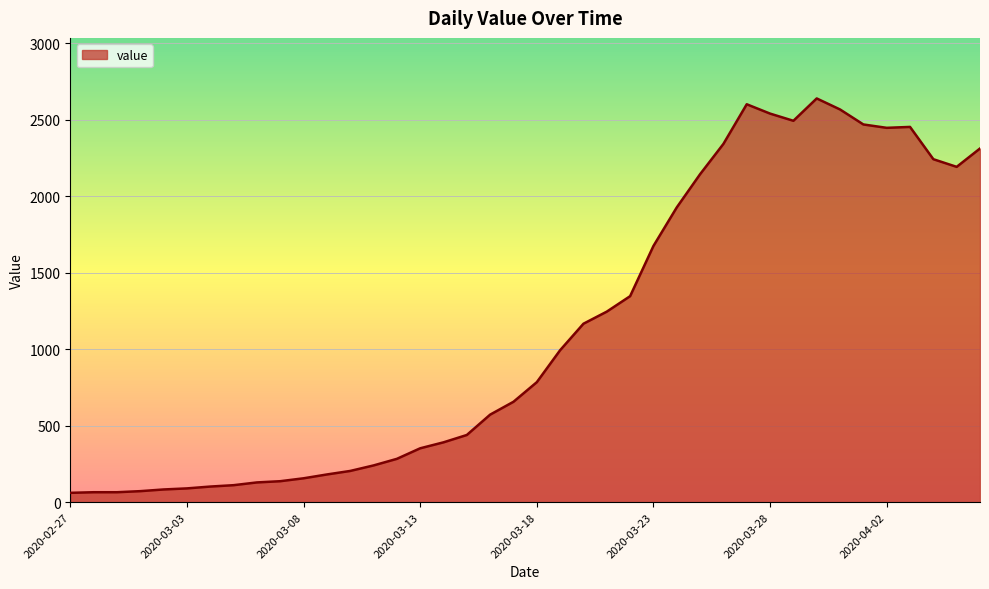

What is the difference between the maximum and minimum values?

2577